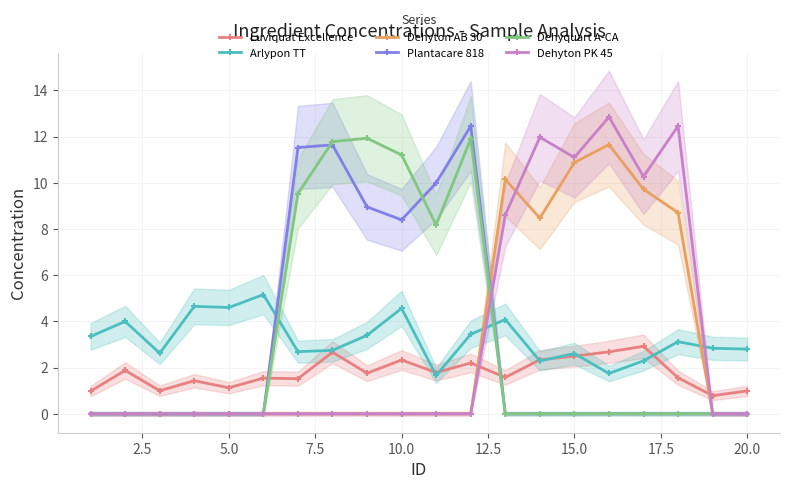

True or false: Dehyquart A-CA has more than 1 interior local peaks.

True